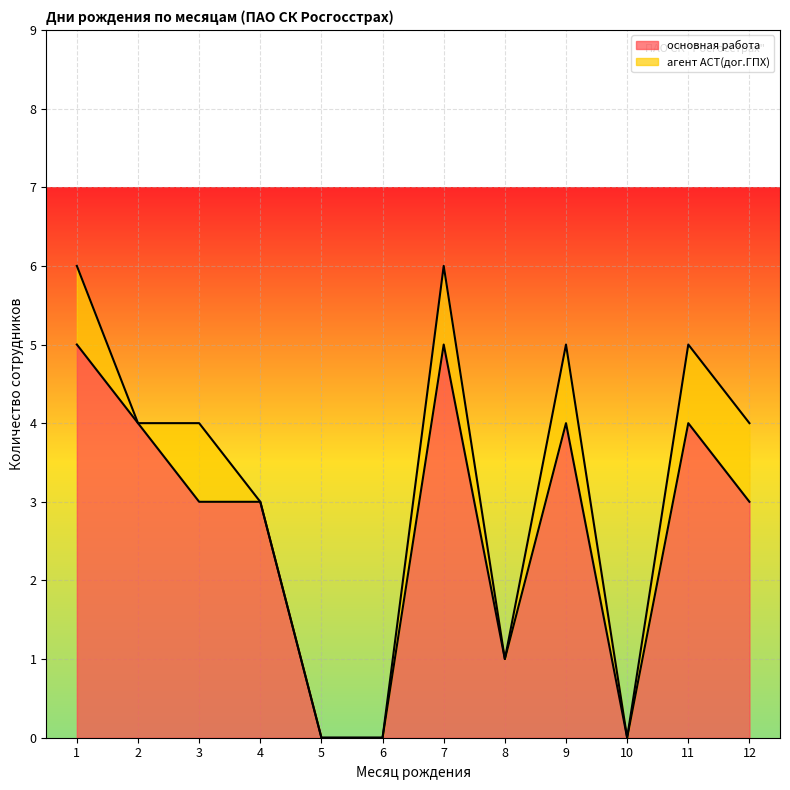

Is it true that основная работа equals 3 at 12?

True